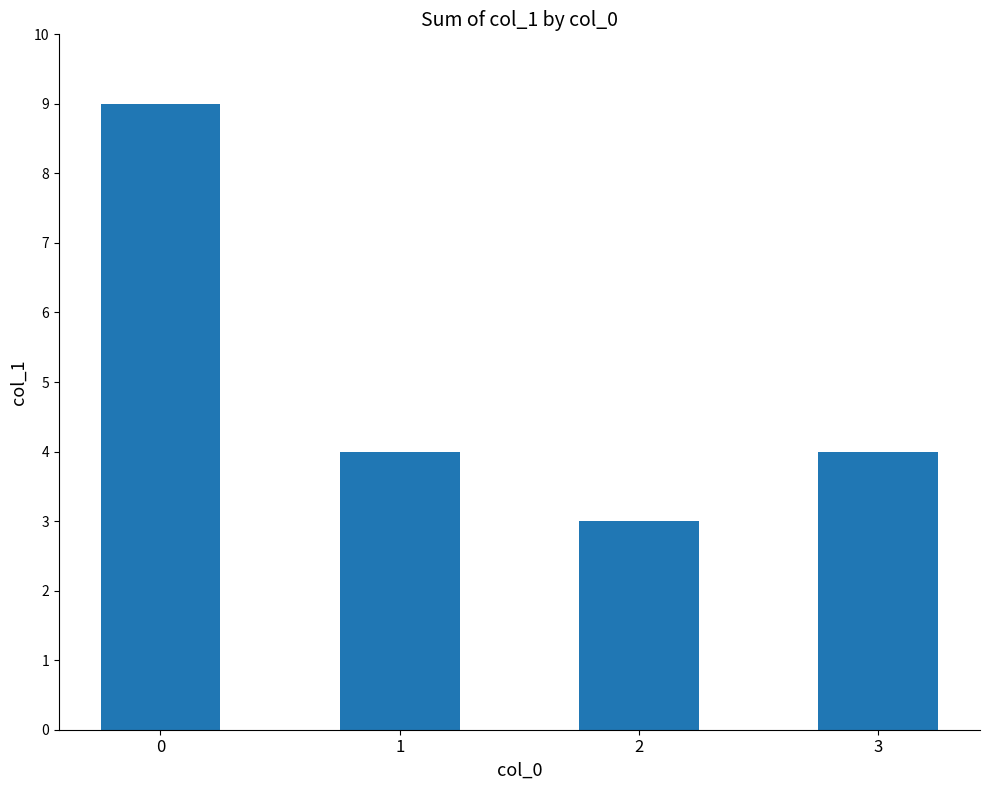

What is the smallest value displayed?

3